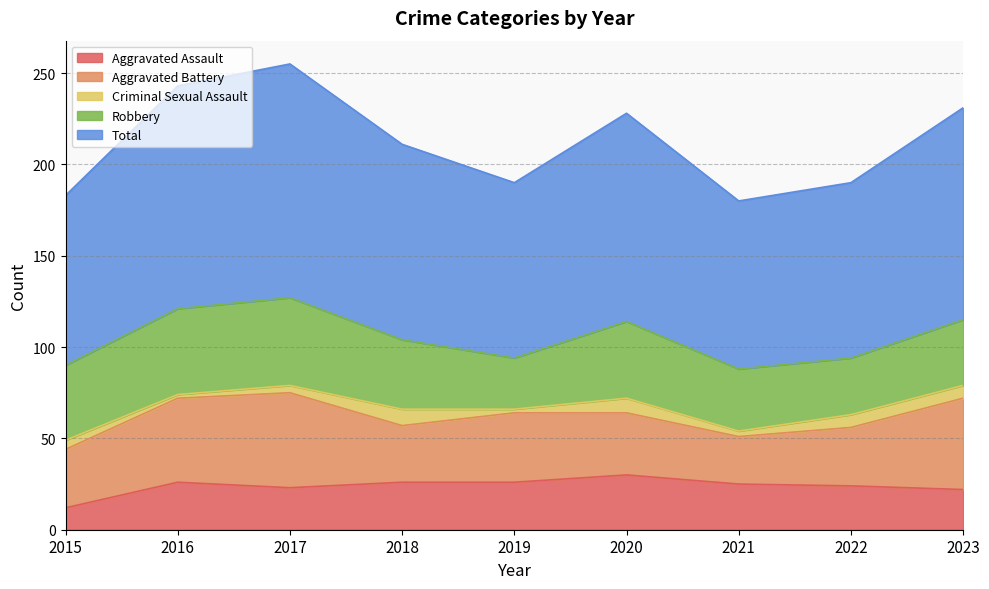

At which label does Aggravated Battery reach its minimum?

2021